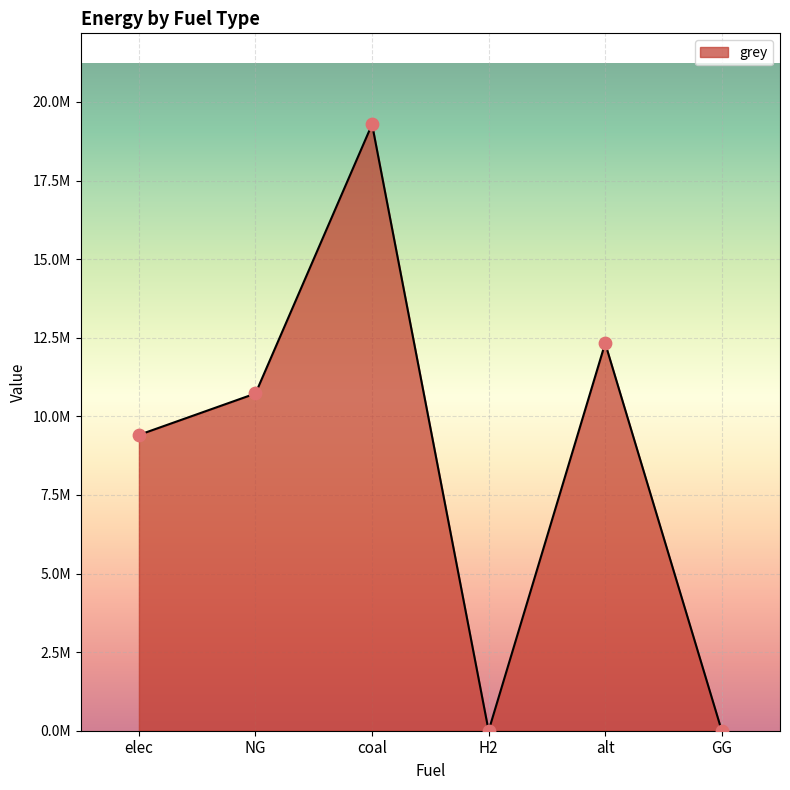

Which has a higher value, NG or coal?

coal